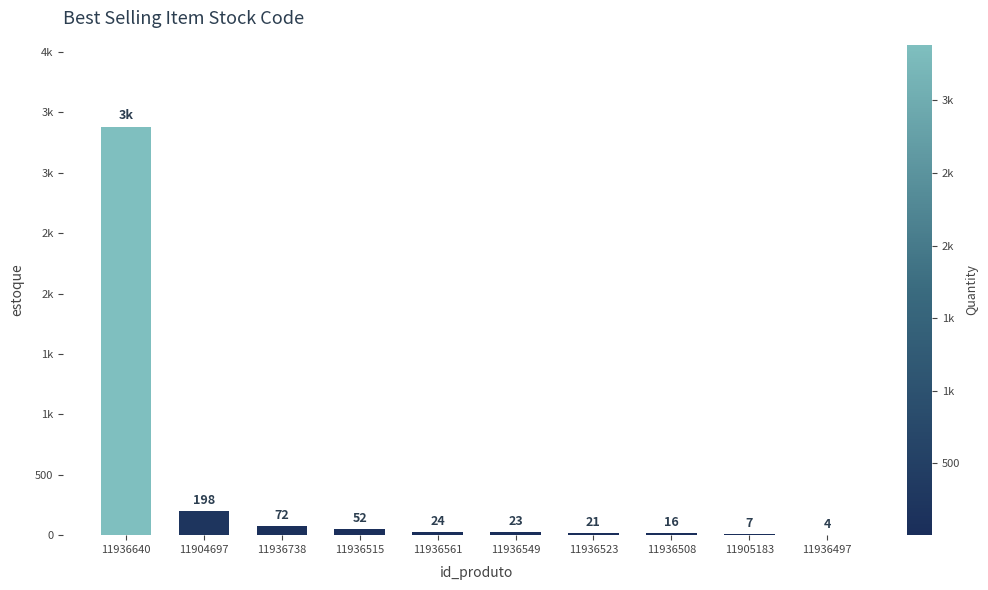

What is the greatest value displayed?

3383